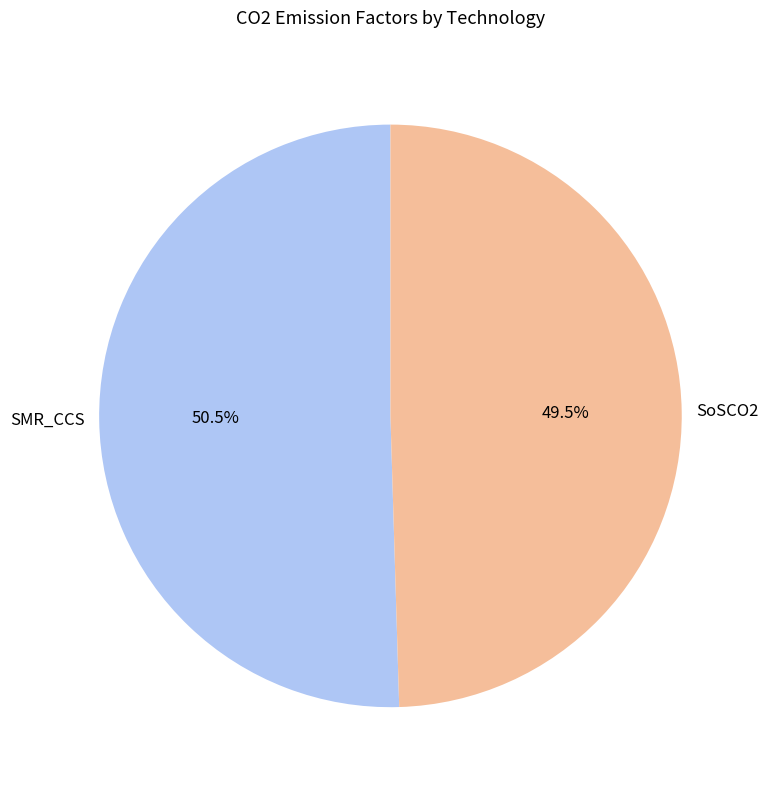

Which slice is the smallest?

SoSCO2